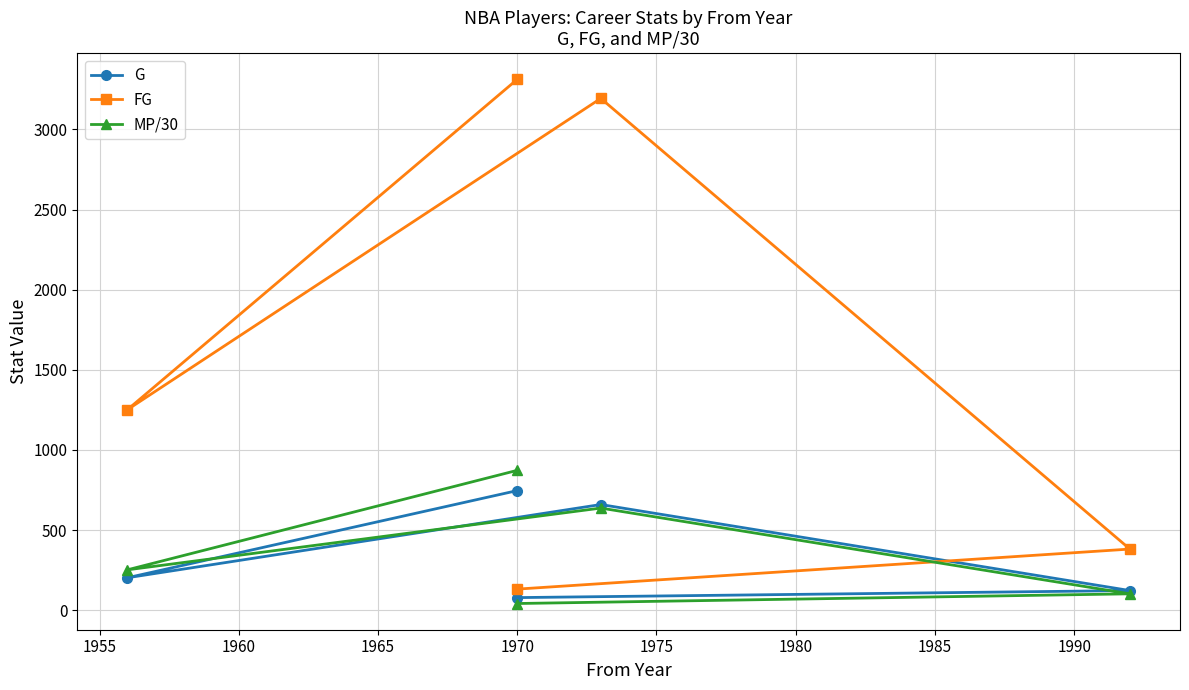

Which series changed the most between 1955 and 1960?

FG